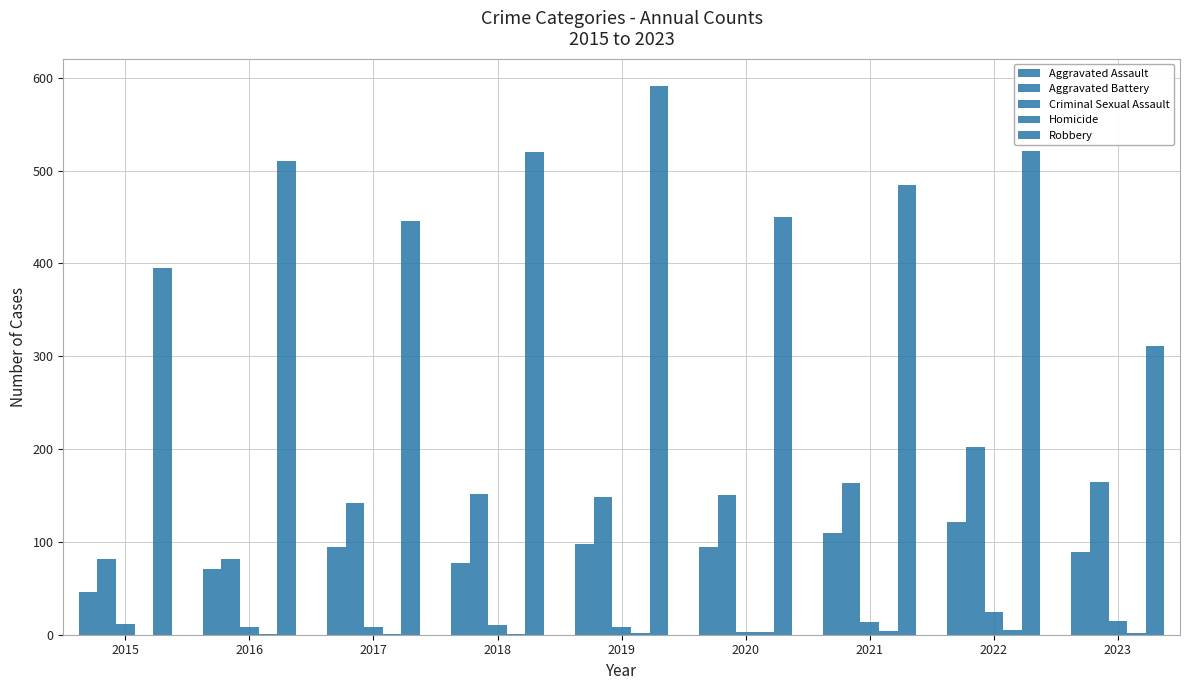

At which label is Aggravated Assault closest to 83?

2018